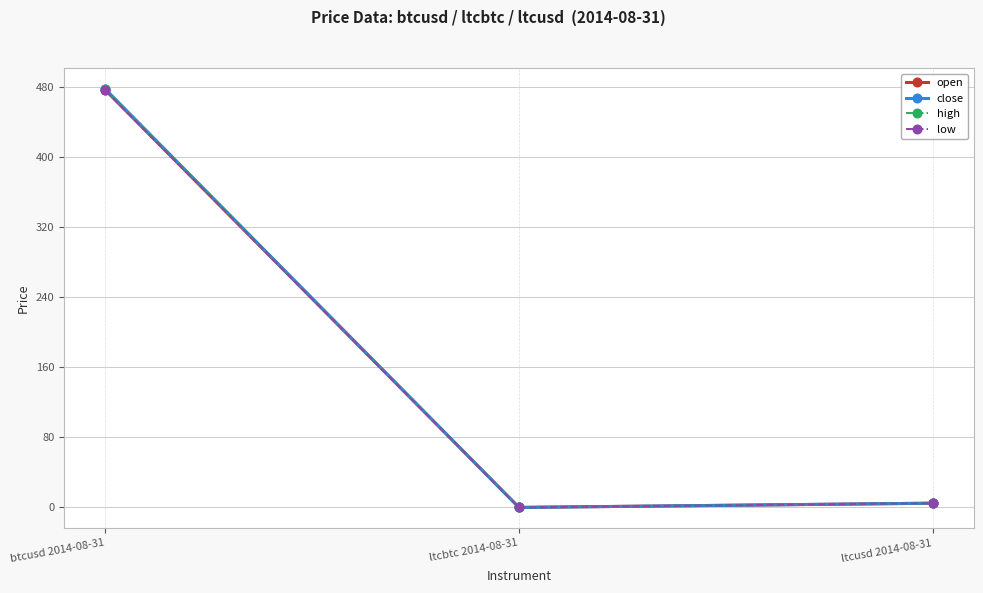

Where does the low series first go above 4?

btcusd 2014-08-31